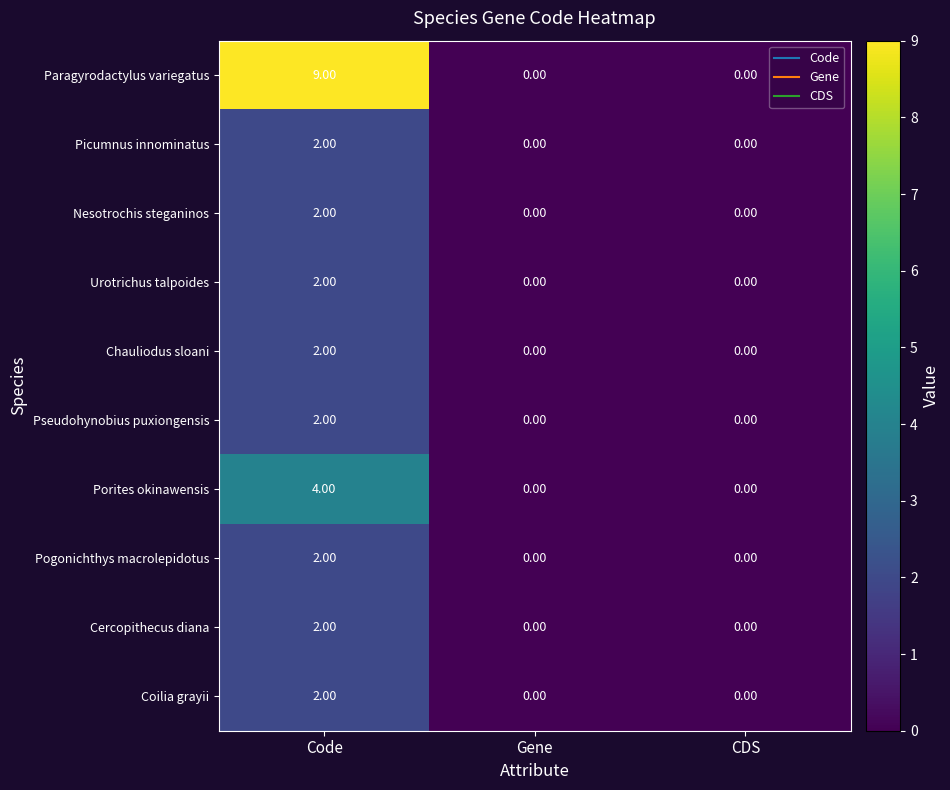

Which label corresponds to the largest value in the chart?

Code